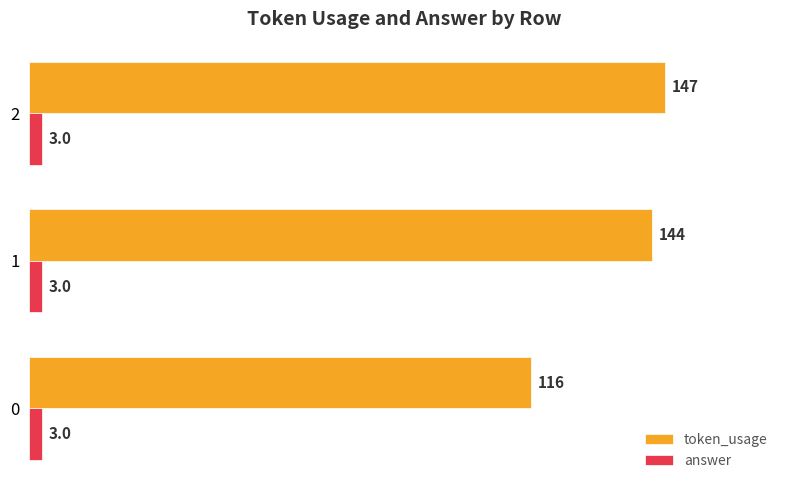

Which series has the widest spread of values?

token_usage